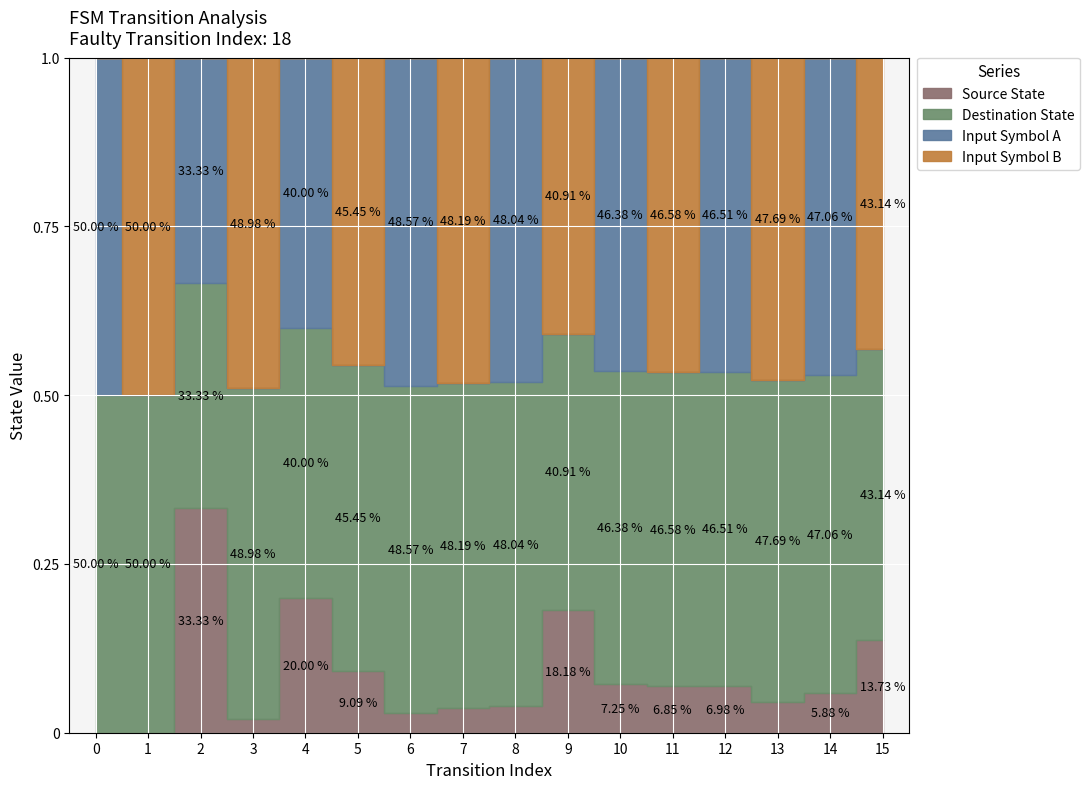

True or false: input_symbol_b has a value of 0 at 4.

True